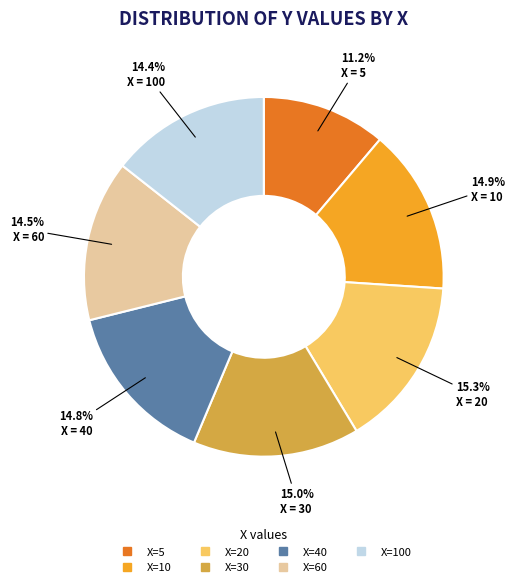

Does any single category account for the majority?

No